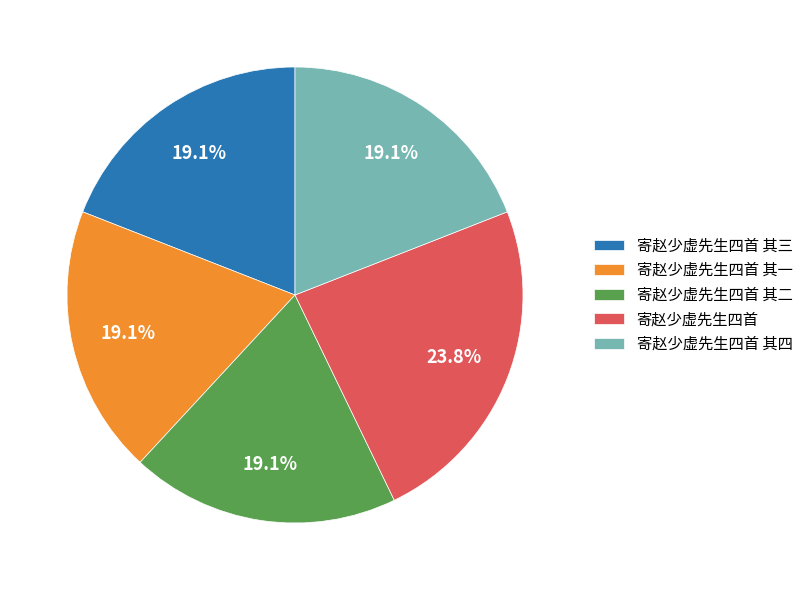

What percentage do 寄赵少虚先生四首 其二 and 寄赵少虚先生四首 其四 together represent?

38.1%